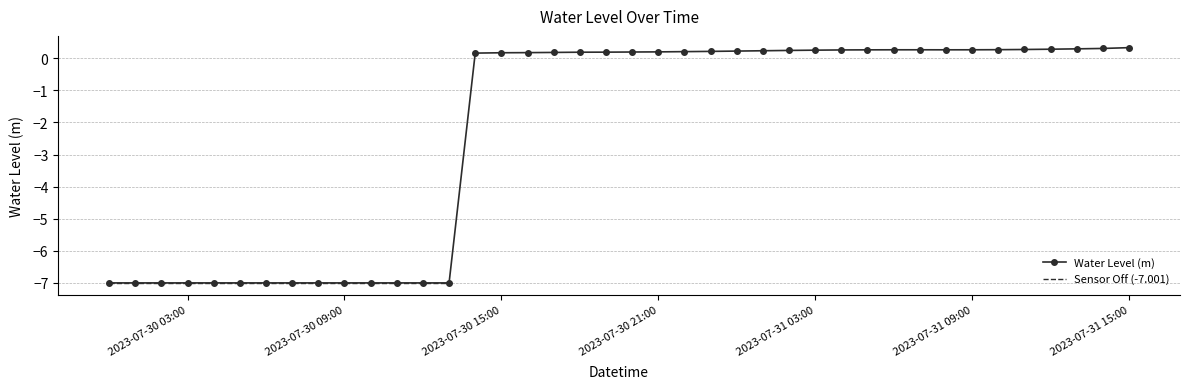

What is the value of the 11th point from the left?

-7.0